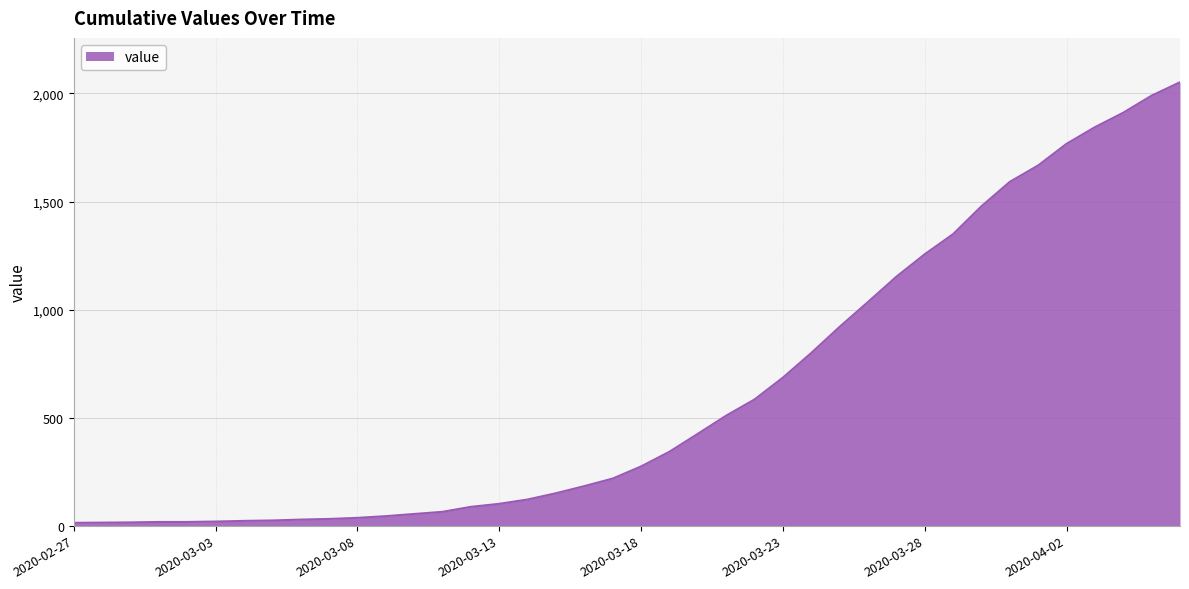

What is the maximum value shown in the chart?

2052